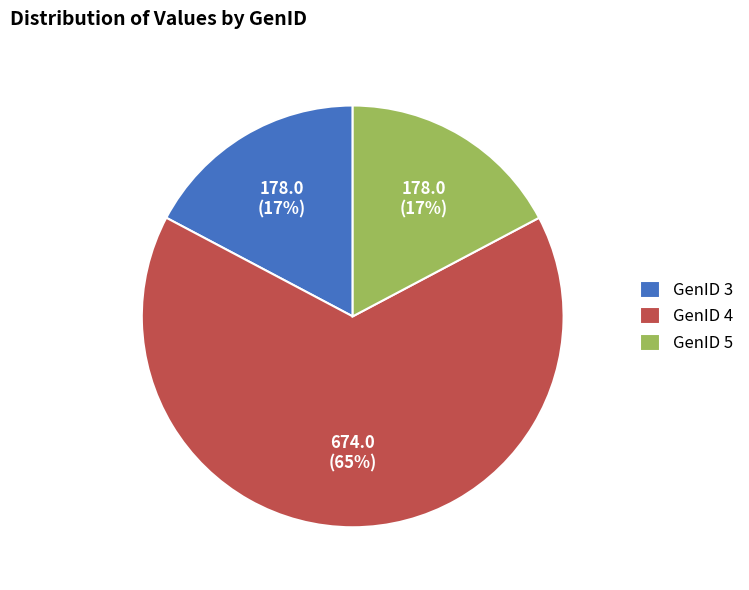

What percentage is the GenID 3 slice, to the nearest percent?

17%